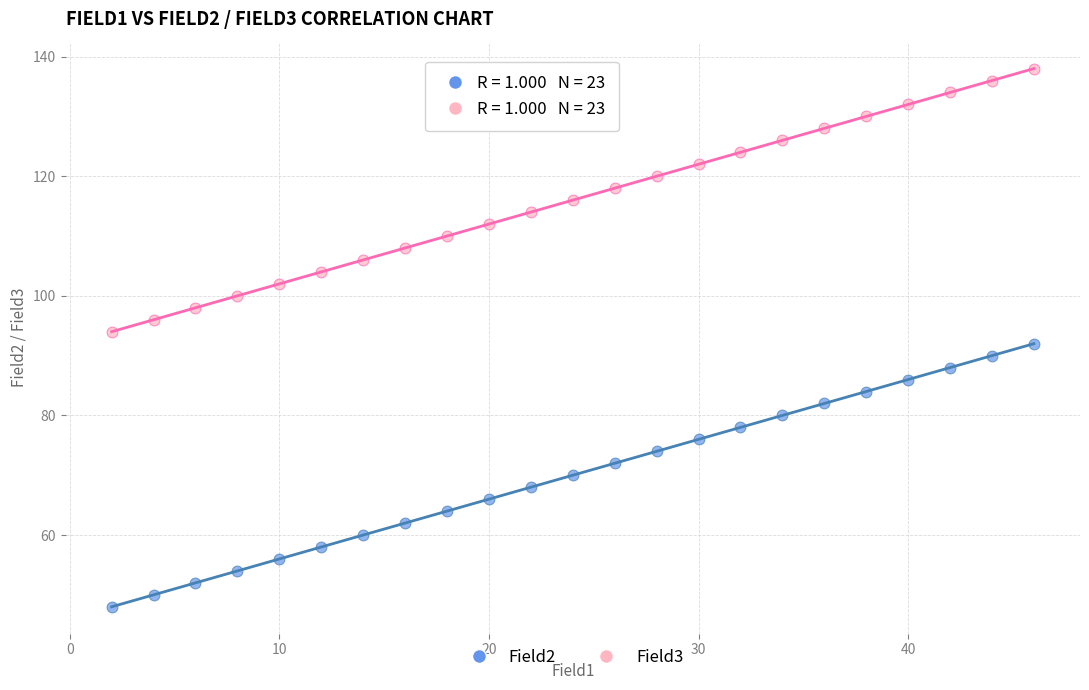

What are all the series names shown in the legend?

Field2, Field3